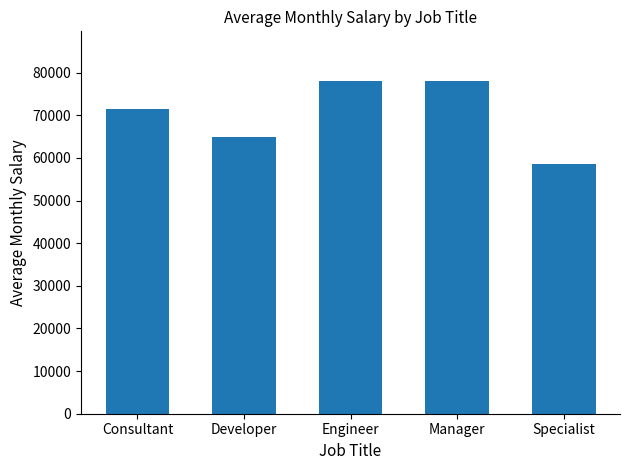

Count the number of data series in this chart.

1